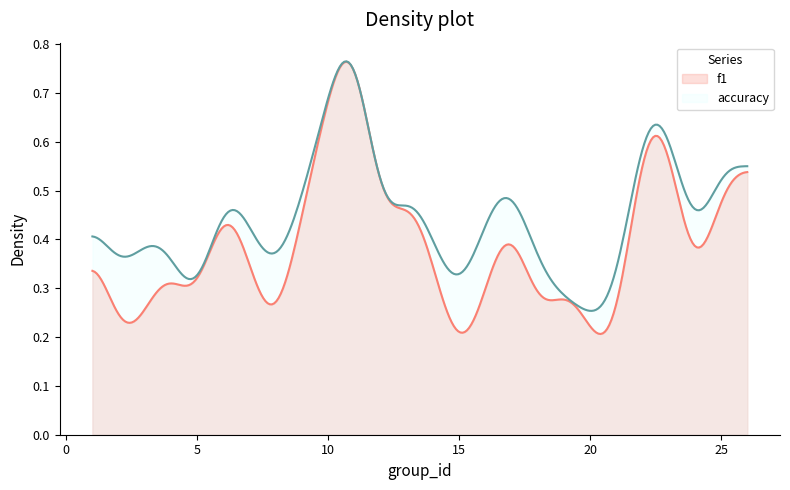

Rank the series by their average value, from lowest to highest.

f1, accuracy